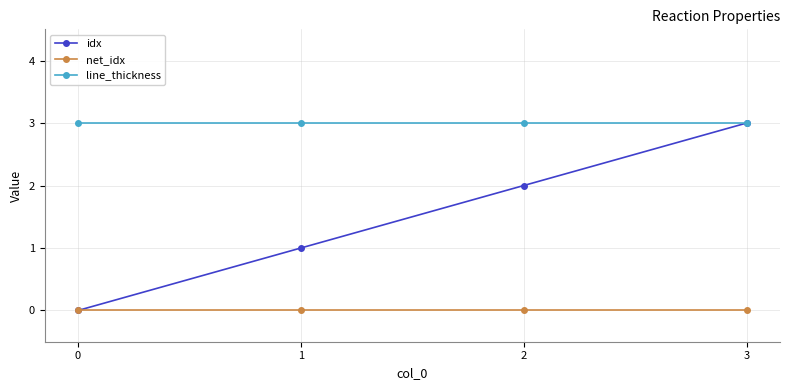

Does the chart display data point markers on the line(s)?

Yes